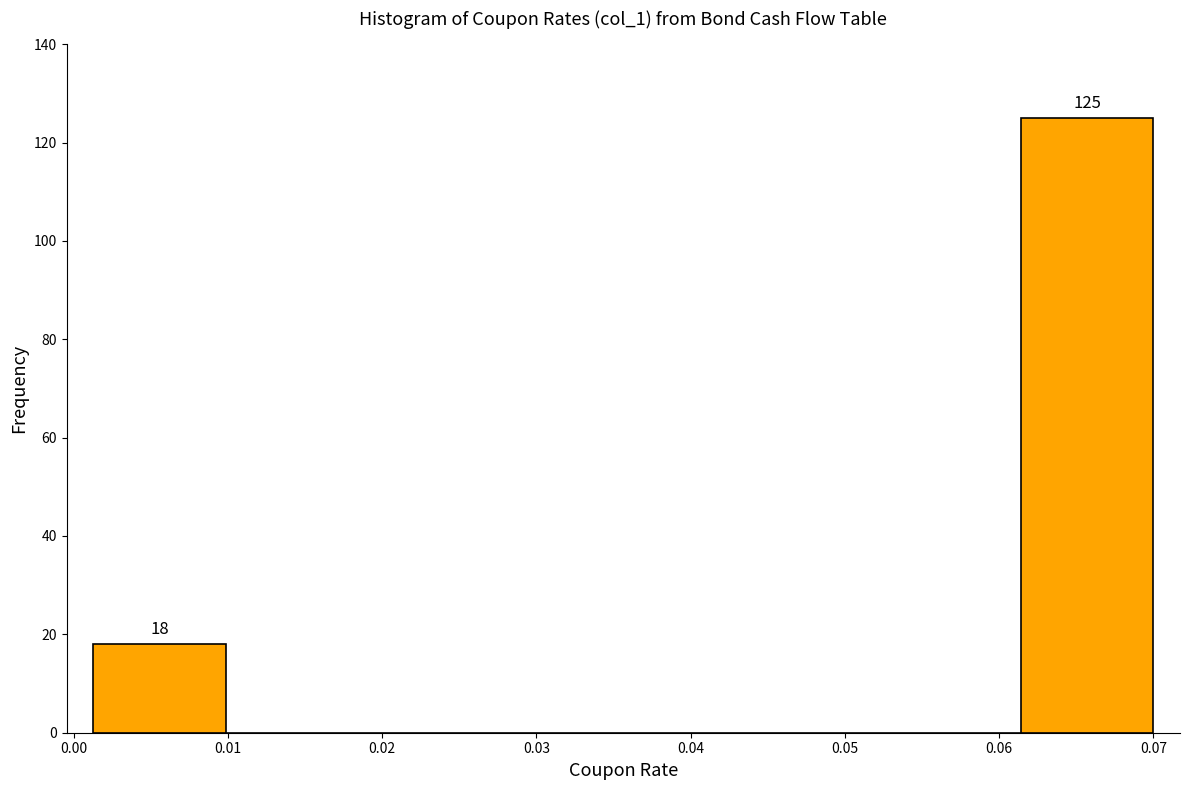

Over which range of the x-axis is the bar tallest?

0.061 to 0.070